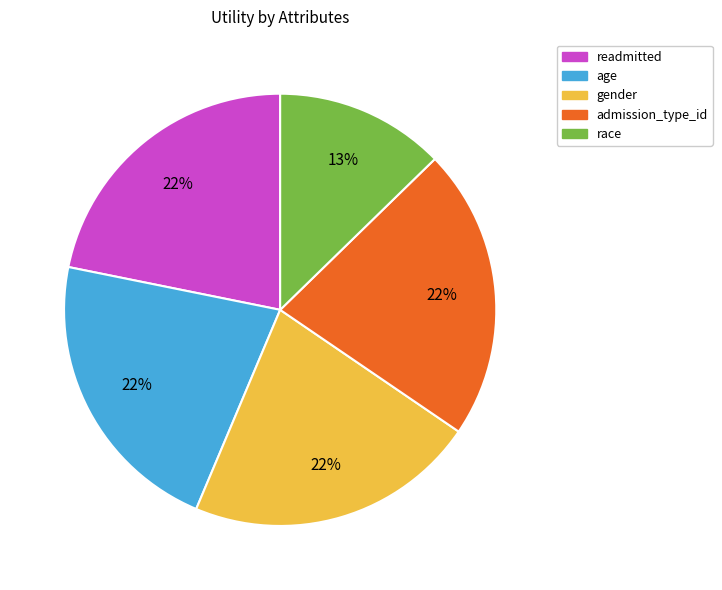

How many segments does this pie chart have?

5